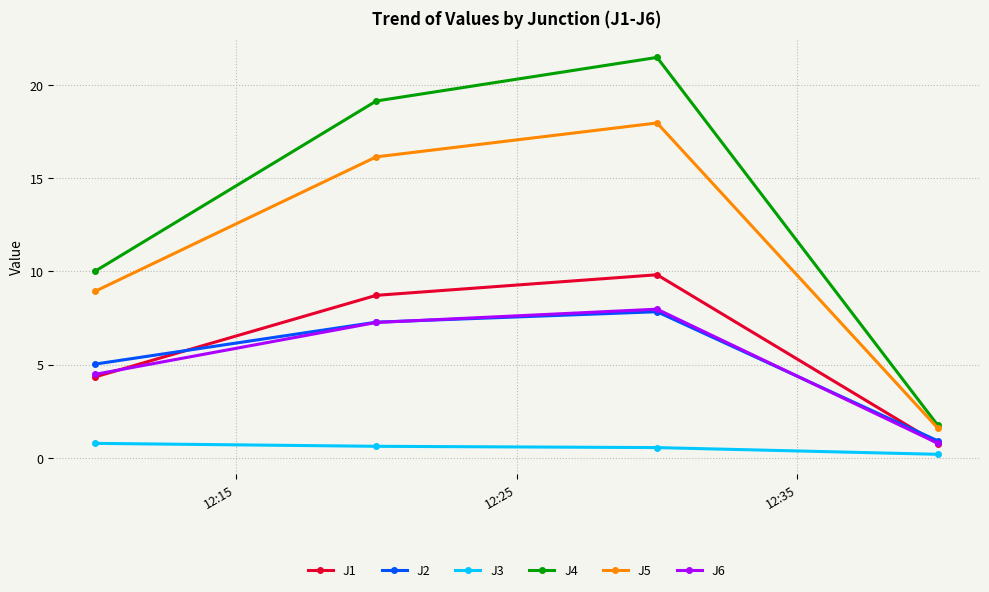

What is the maximum value for J4?

21.5